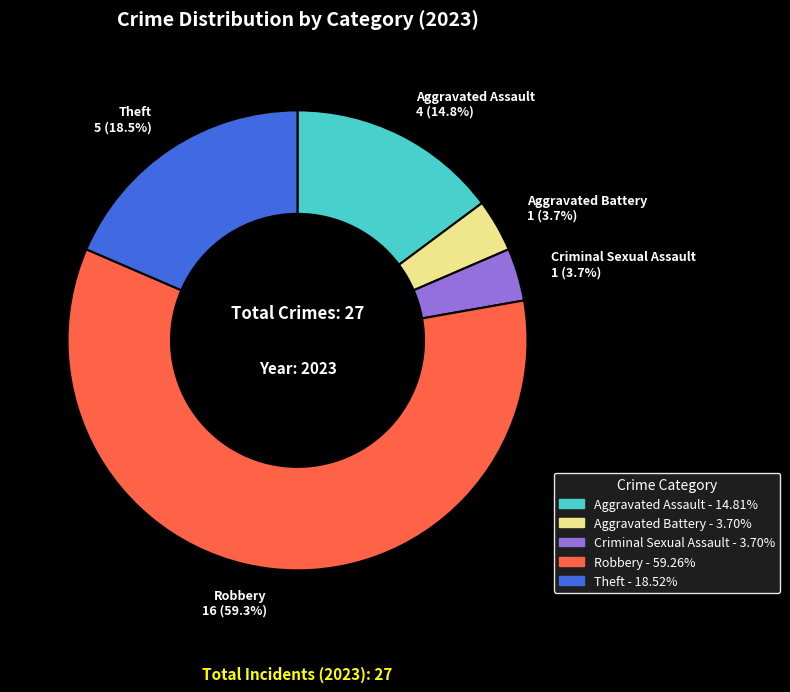

What is the ratio of the value at Criminal Sexual Assault to the value at Theft?

0.2